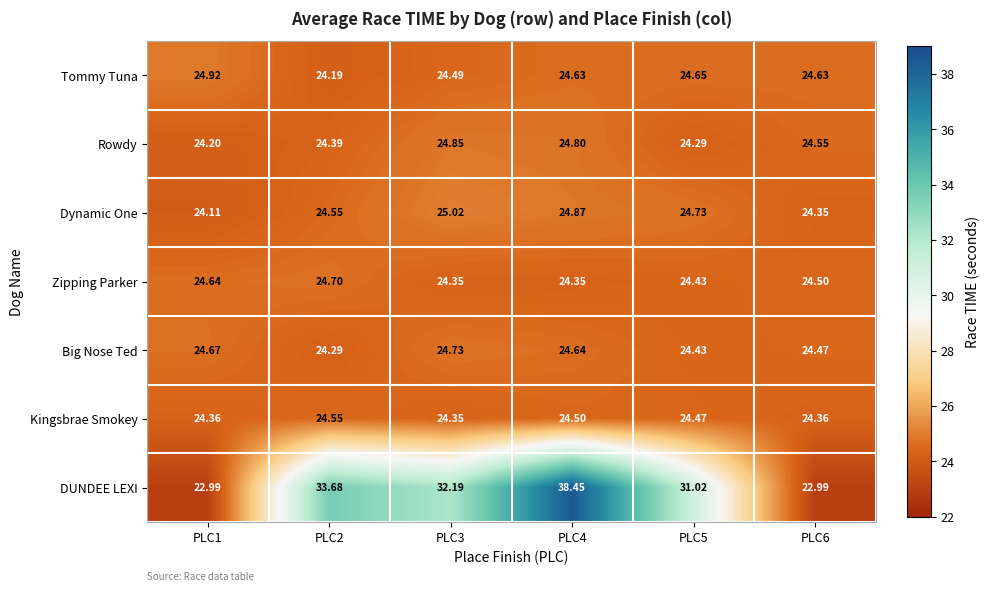

At which category is the sum across all series the highest?

PLC4